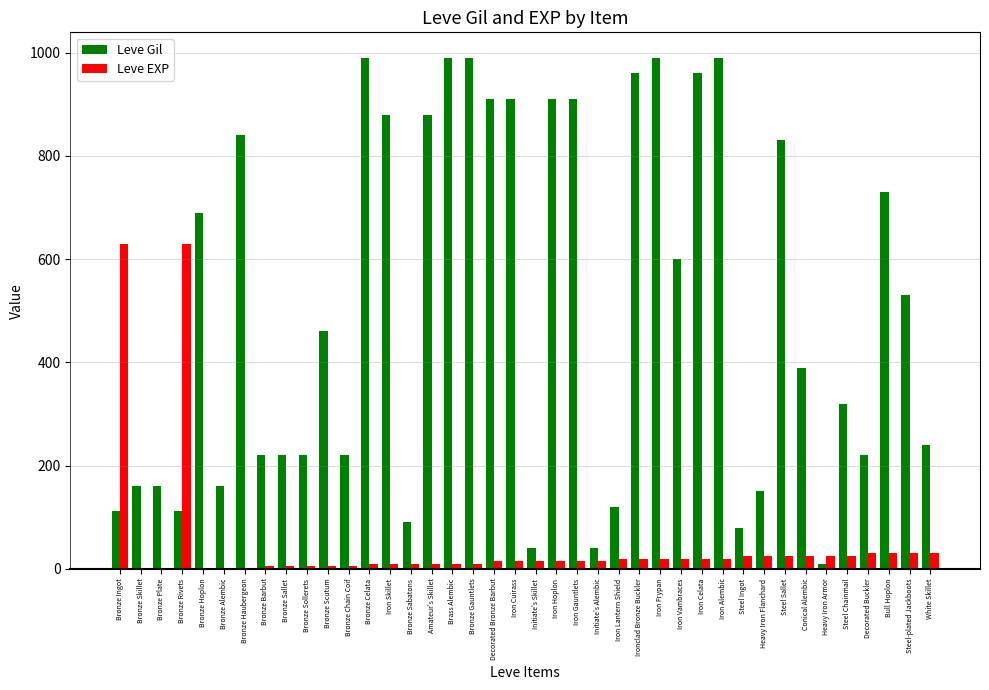

What is the greatest value displayed?

990